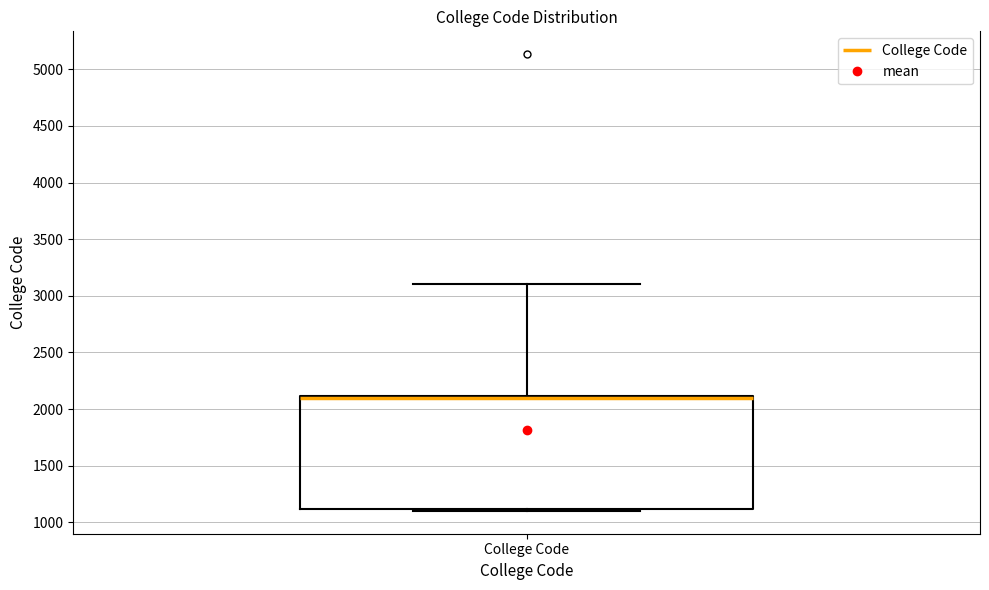

Transcribe this box plot: give where the median line is, the range the box spans, and where the two whiskers end, as read against the y-axis. The values are not printed on the chart, so give them approximately, as read against the axis.

median 2100 (drawn on the box's upper edge), box 1100 to 2100, whiskers 1100 (just below the box's lower edge) to 3100